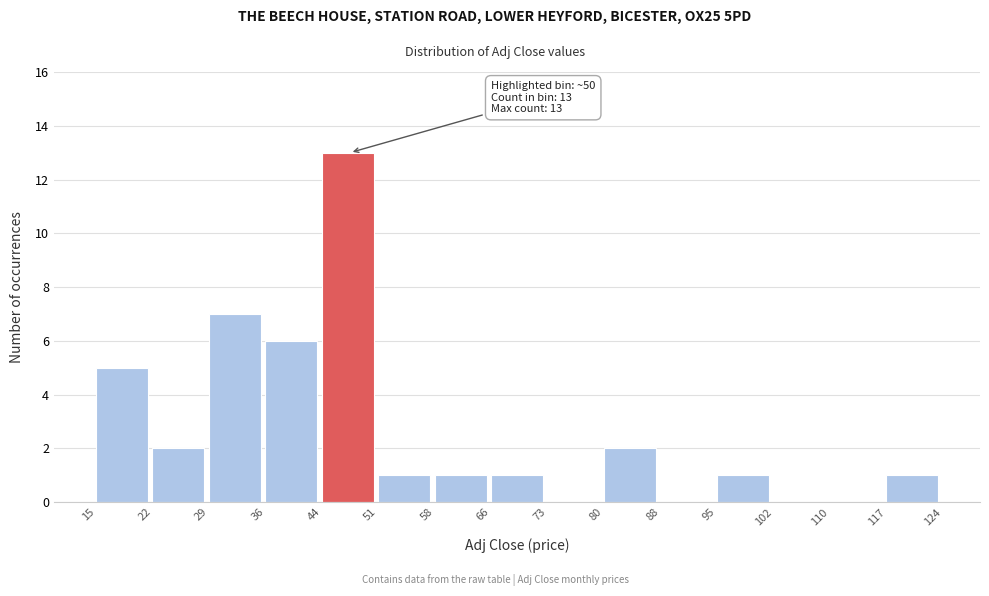

Which range on the x-axis has the tallest bar?

44 to 51